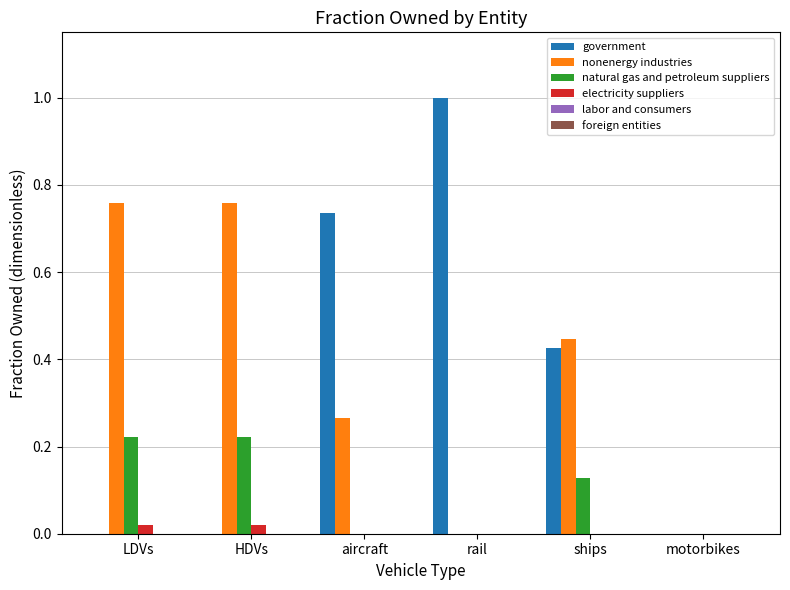

Which category has the highest value across all series?

rail